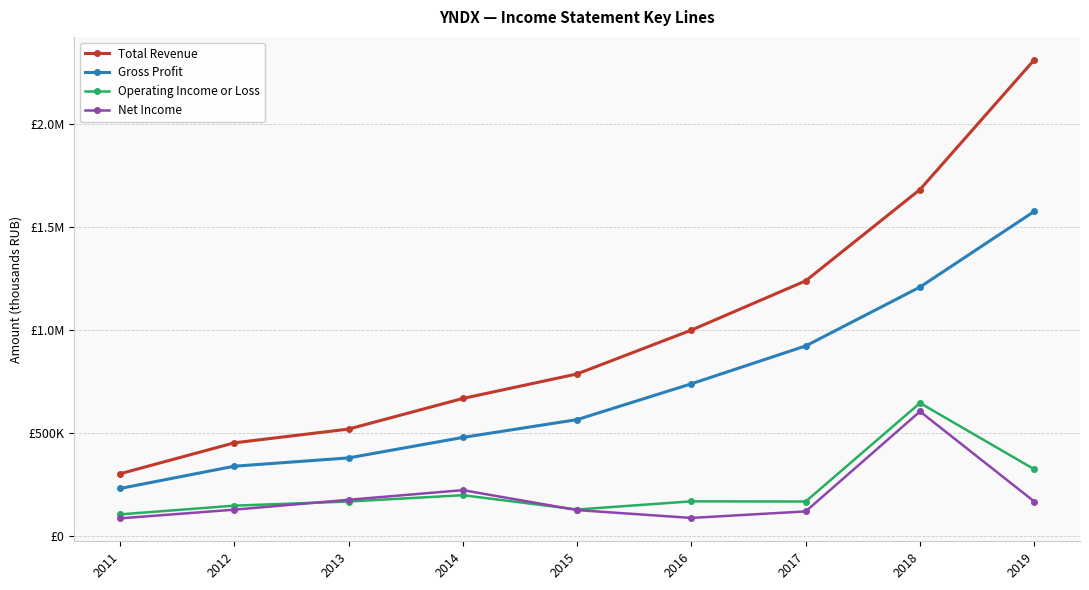

Is the value of Gross Profit at 2018 greater than the value of Operating Income or Loss at 2018?

Yes